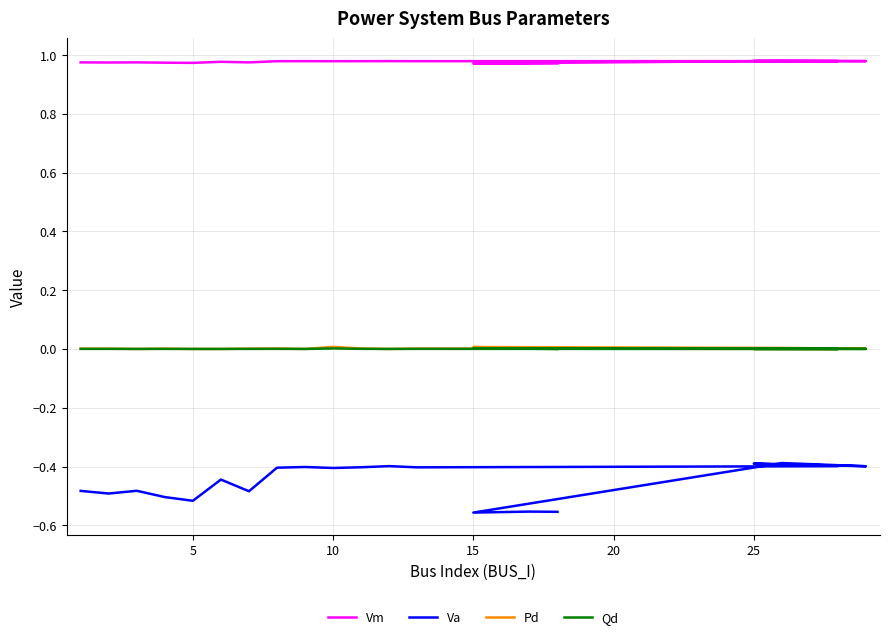

Count the number of data series in this chart.

4